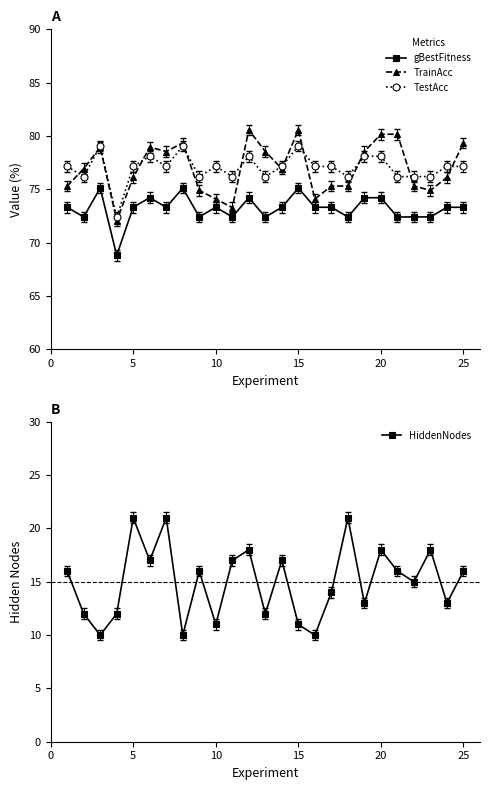

True or false: gBestFitness has more than 1 interior local peaks.

True